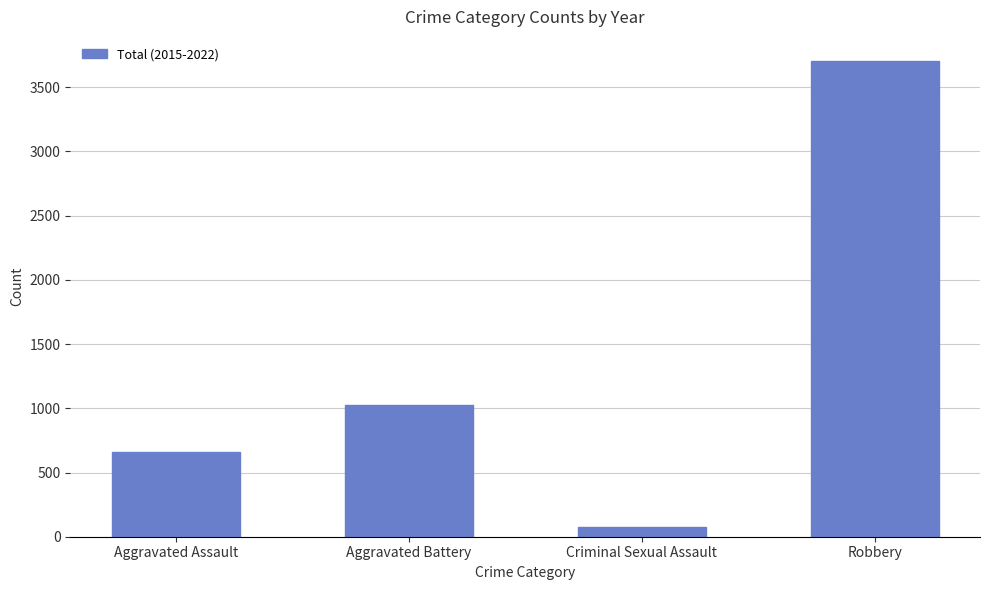

Are the bars horizontal?

No